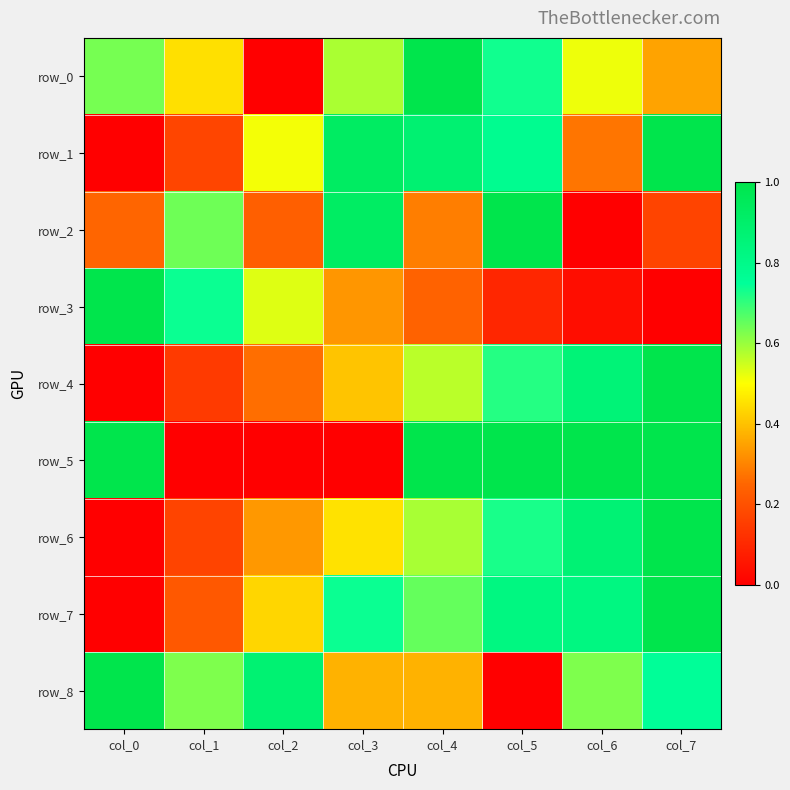

Where is row_3 nearest to the value 0?

col_7